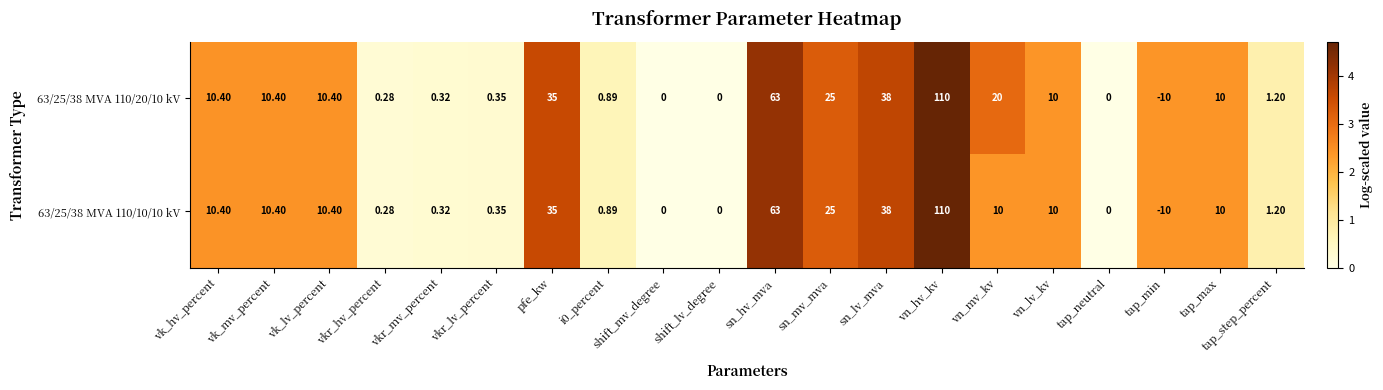

How many distinct data groups are displayed?

2